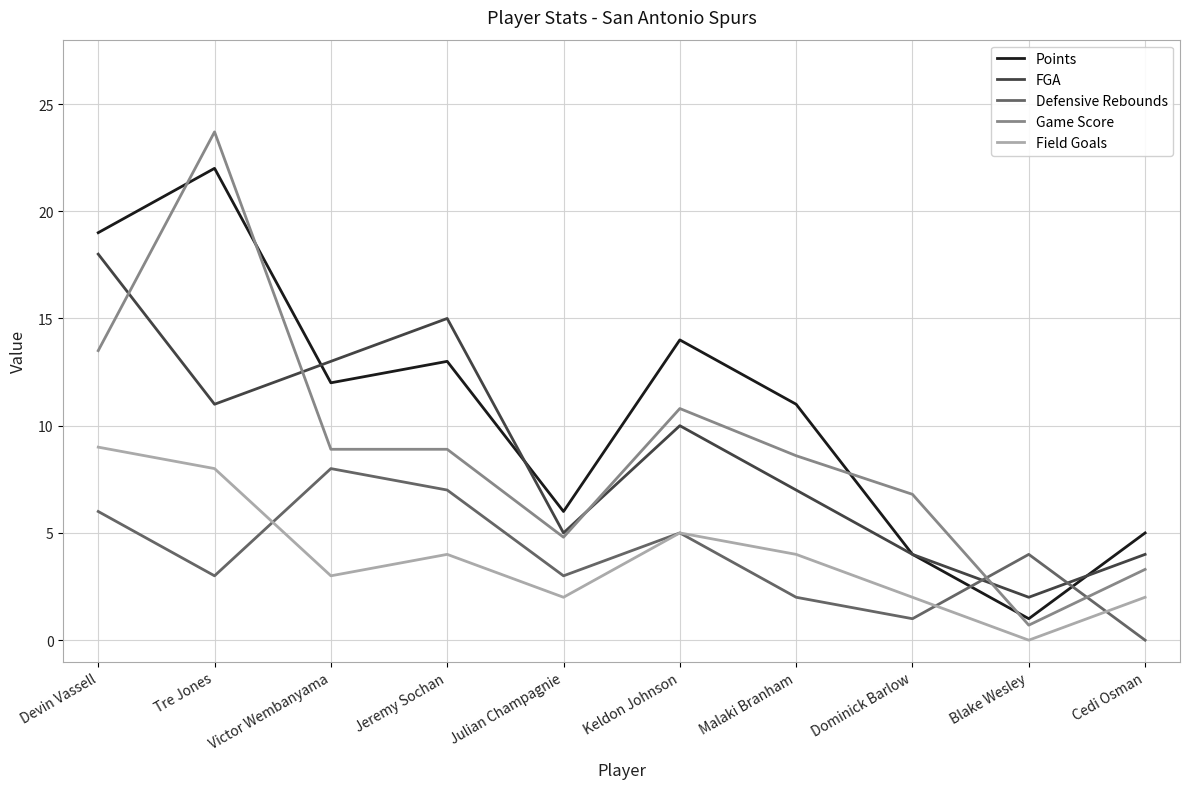

What is the total value across all series at Keldon Johnson?

44.8